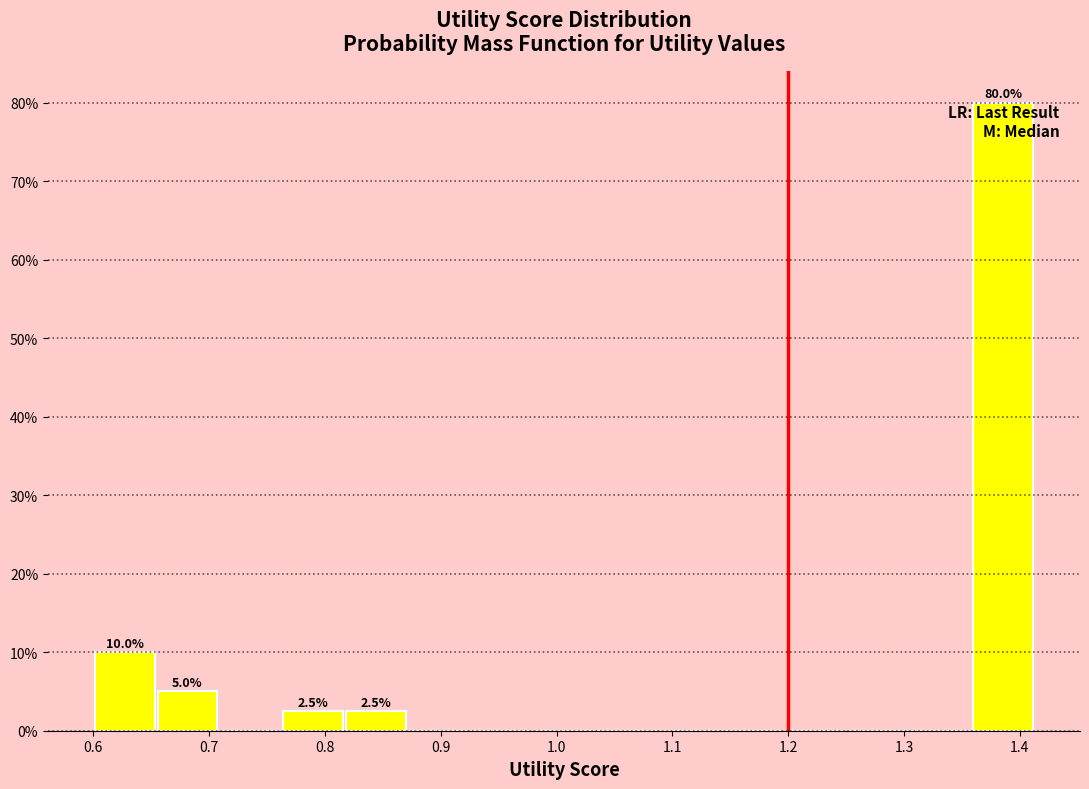

Which range on the x-axis has the tallest bar?

1.36 to 1.41